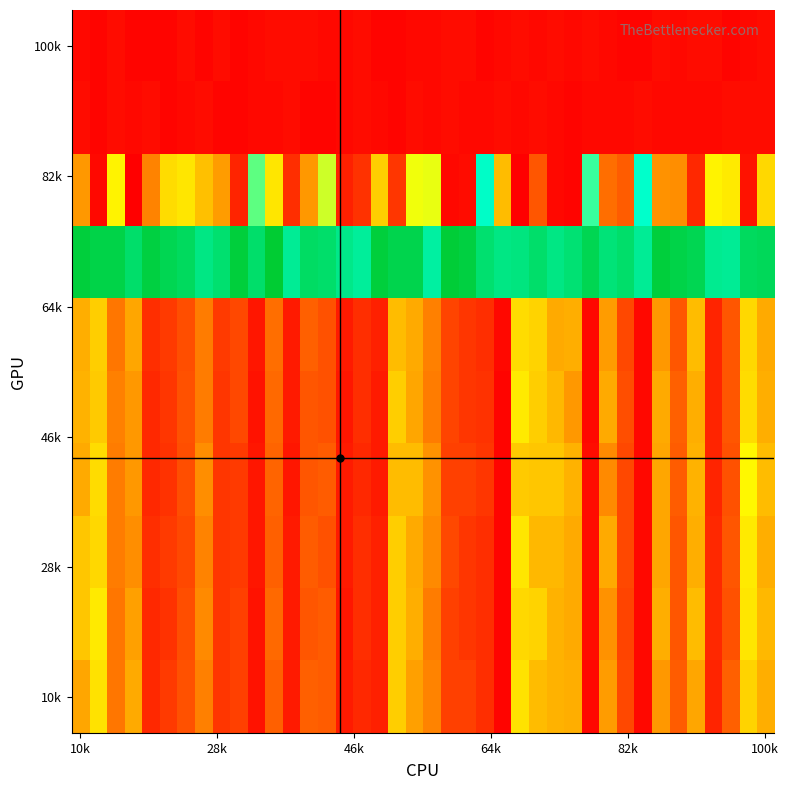

At how many categories does at least one series exceed 102?

19